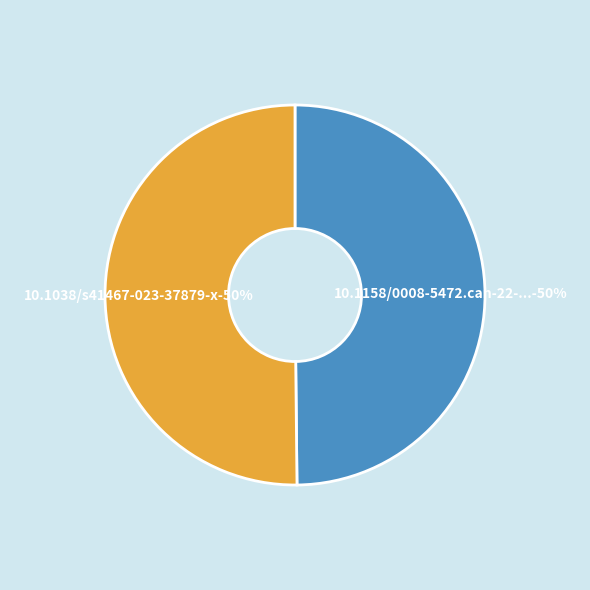

What percentage is the 10.1038/s41467-023-37879-x slice, to the nearest percent?

50%